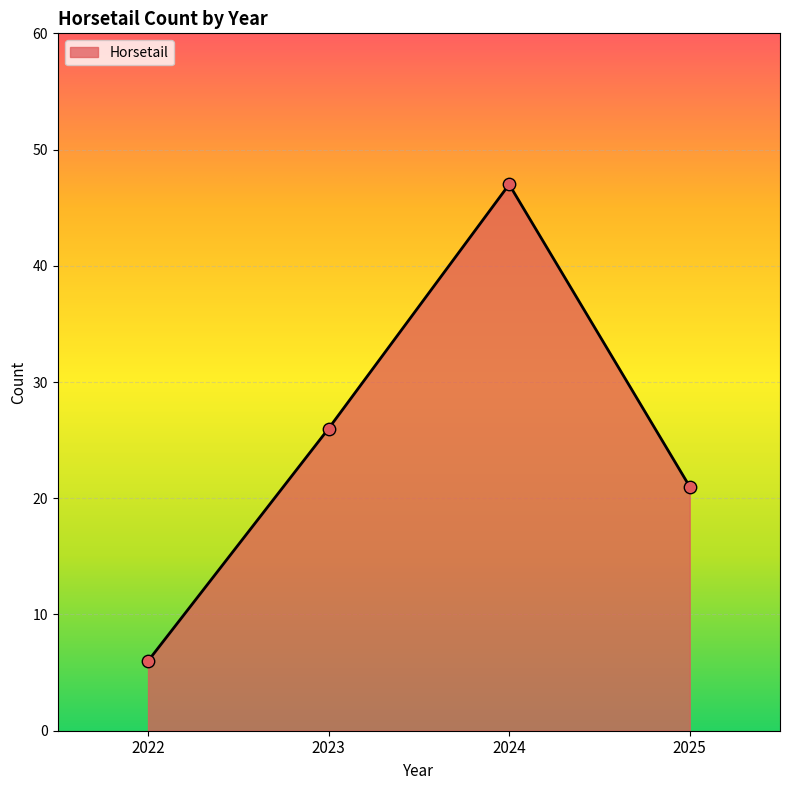

Between 2022 and 2023, which is larger?

2023